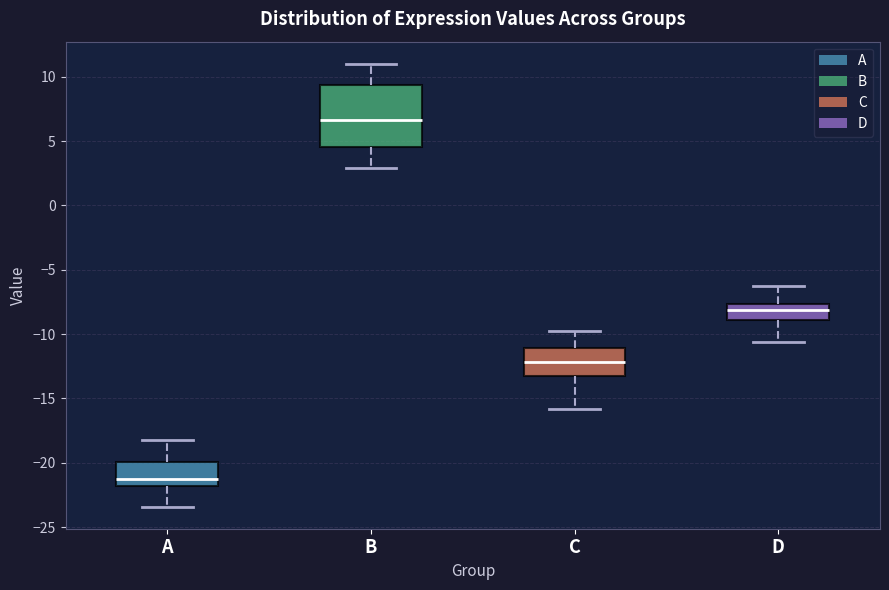

Comparing the boxes themselves (not the whiskers), which one is the tallest?

B